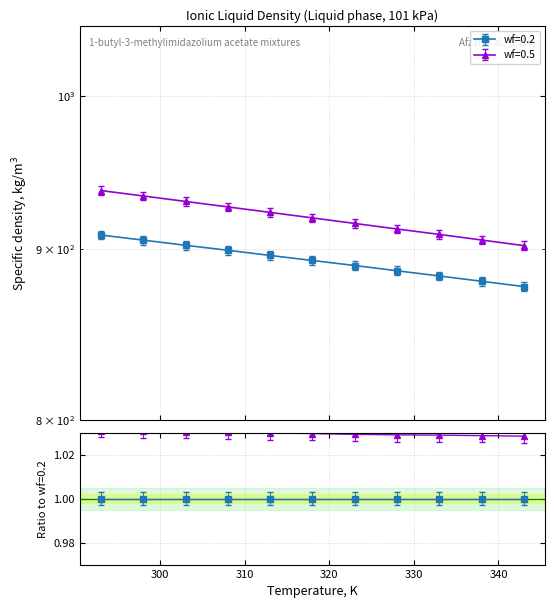

True or false: wf=0.2 and wf=0.5 cross at least once.

False